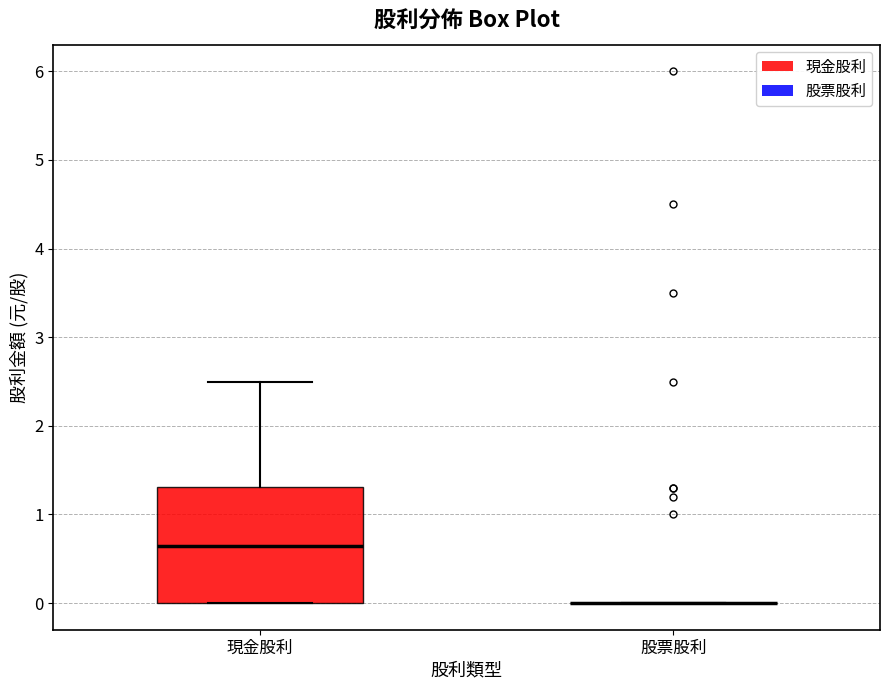

Reading left to right, transcribe this box plot: for each box, give where its median line is, the range the box spans, and where its two whiskers end, as read against the y-axis. The values are not printed on the chart, so give them approximately, as read against the axis.

現金股利: median 0.7, box 0.0 to 1.3, whiskers 0.0 to 2.5
股票股利: box collapsed to a line at 0.0, whiskers 0.0 to 0.0